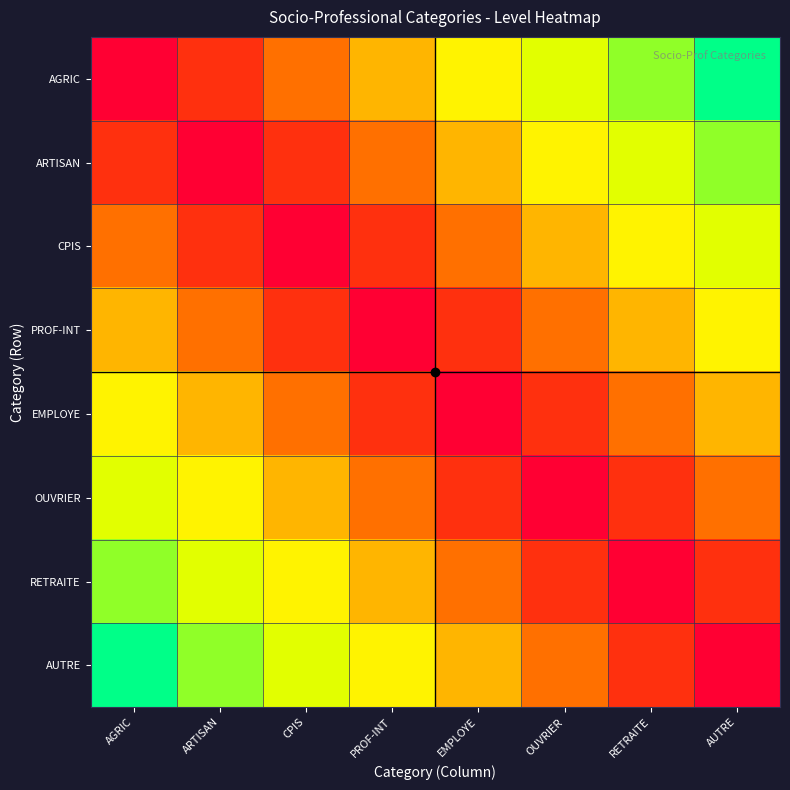

Between CPIS and OUVRIER, which is larger?

OUVRIER